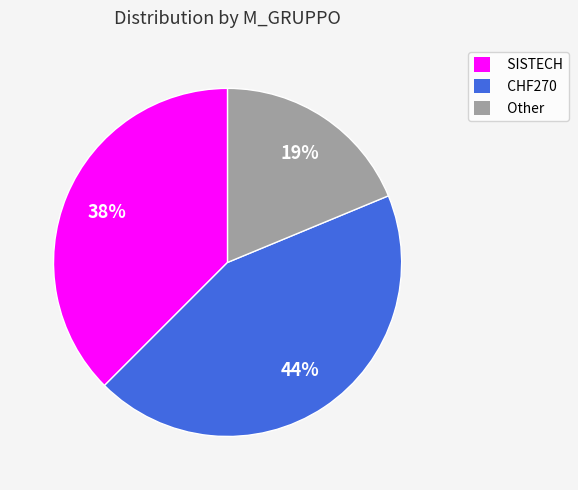

Do Other and SISTECH together represent more than half of the pie?

Yes